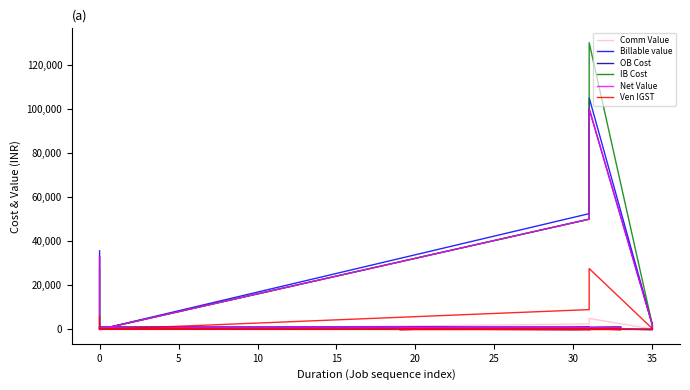

How many interior local valleys does the OB Cost series have?

4